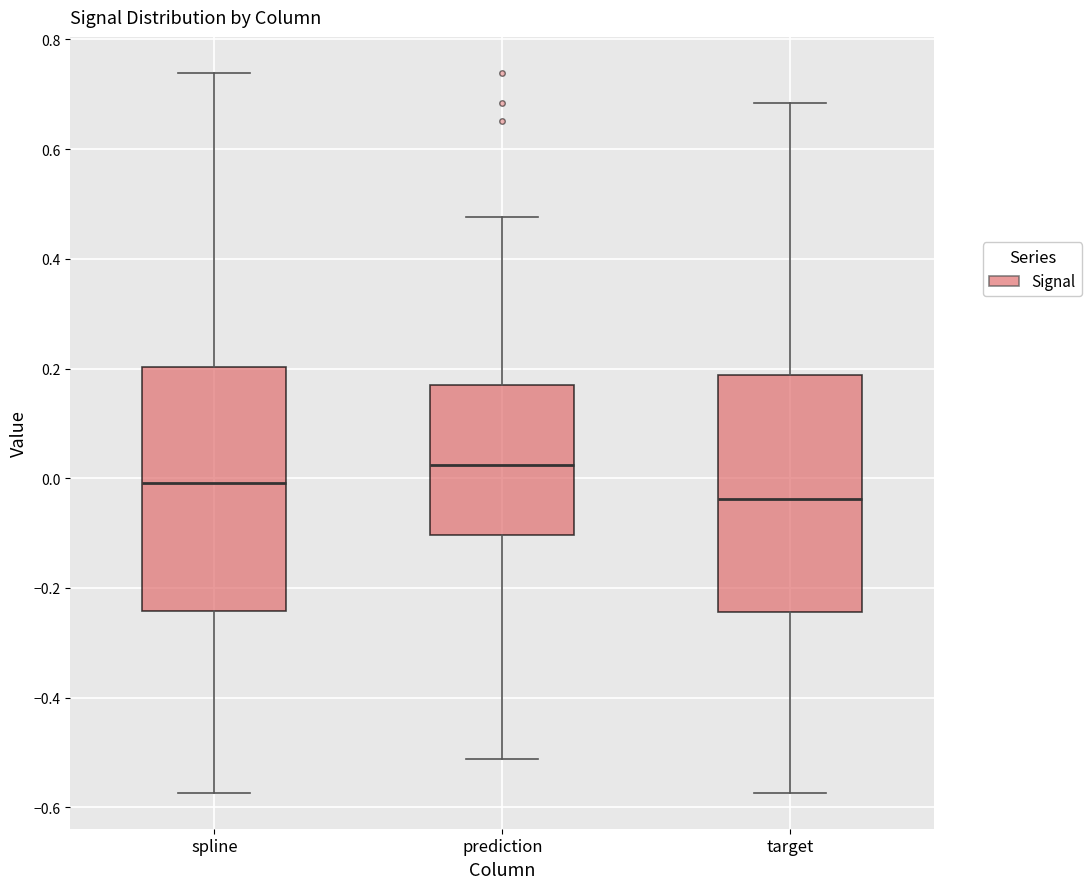

Reading left to right, transcribe this box plot: for each box, give where its median line is, the range the box spans, and where its two whiskers end, as read against the y-axis. The values are not printed on the chart, so give them approximately, as read against the axis.

spline: median 0.00, box -0.24 to 0.20, whiskers -0.58 to 0.74
prediction: median 0.02, box -0.10 to 0.18, whiskers -0.52 to 0.48
target: median -0.04, box -0.24 to 0.18, whiskers -0.58 to 0.68